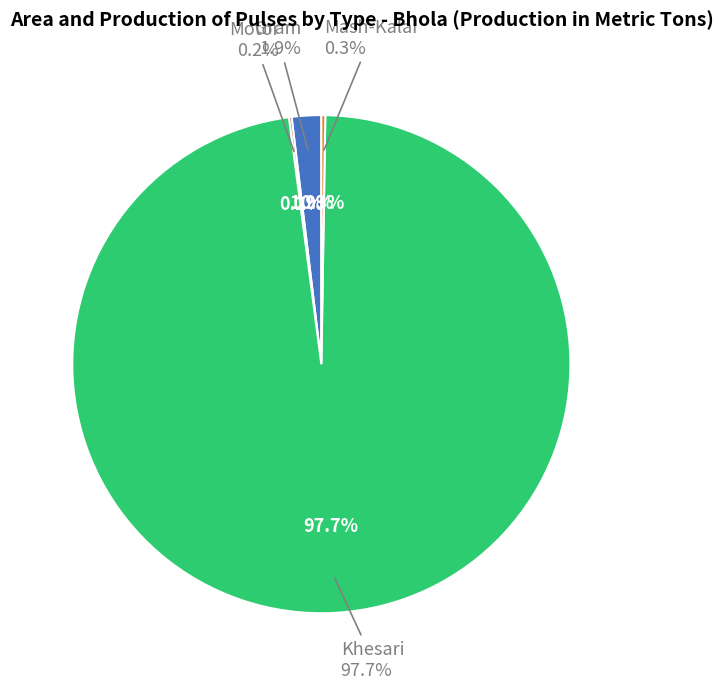

To the nearest percent, what is the combined percentage of Gram and Motor?

2%